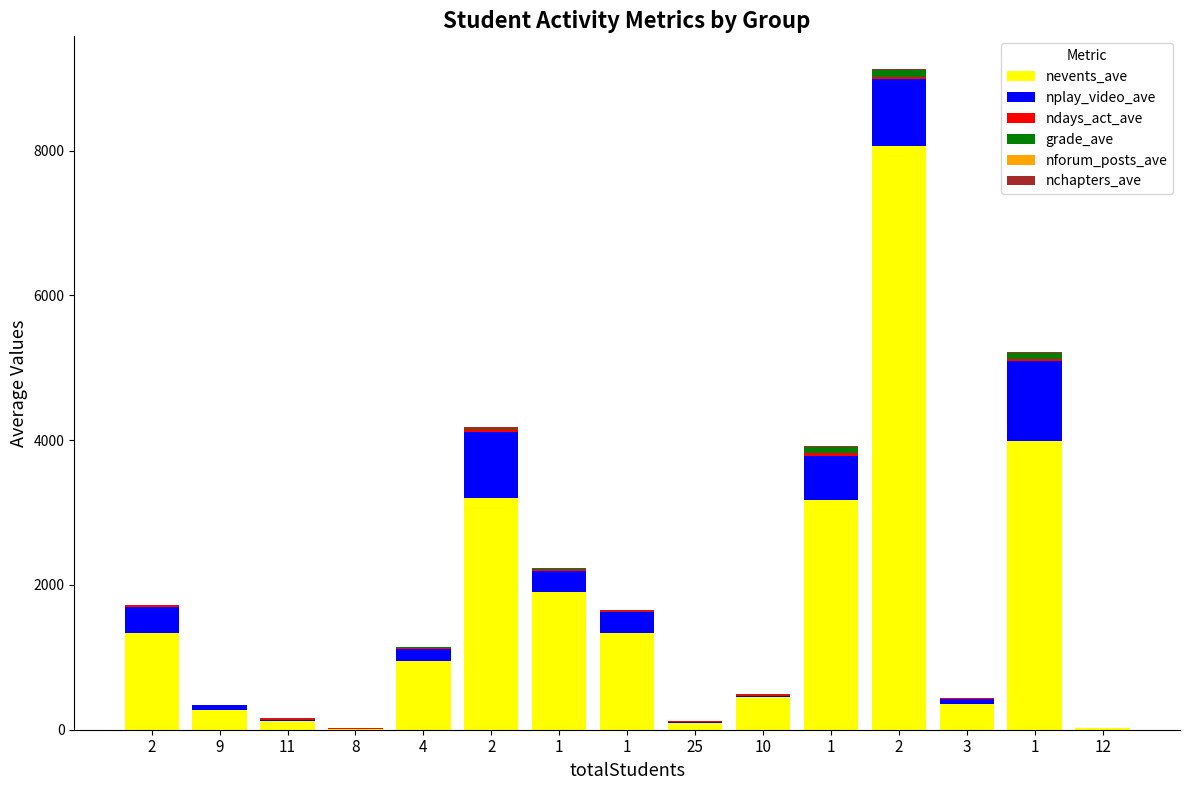

Are the bars horizontal?

No